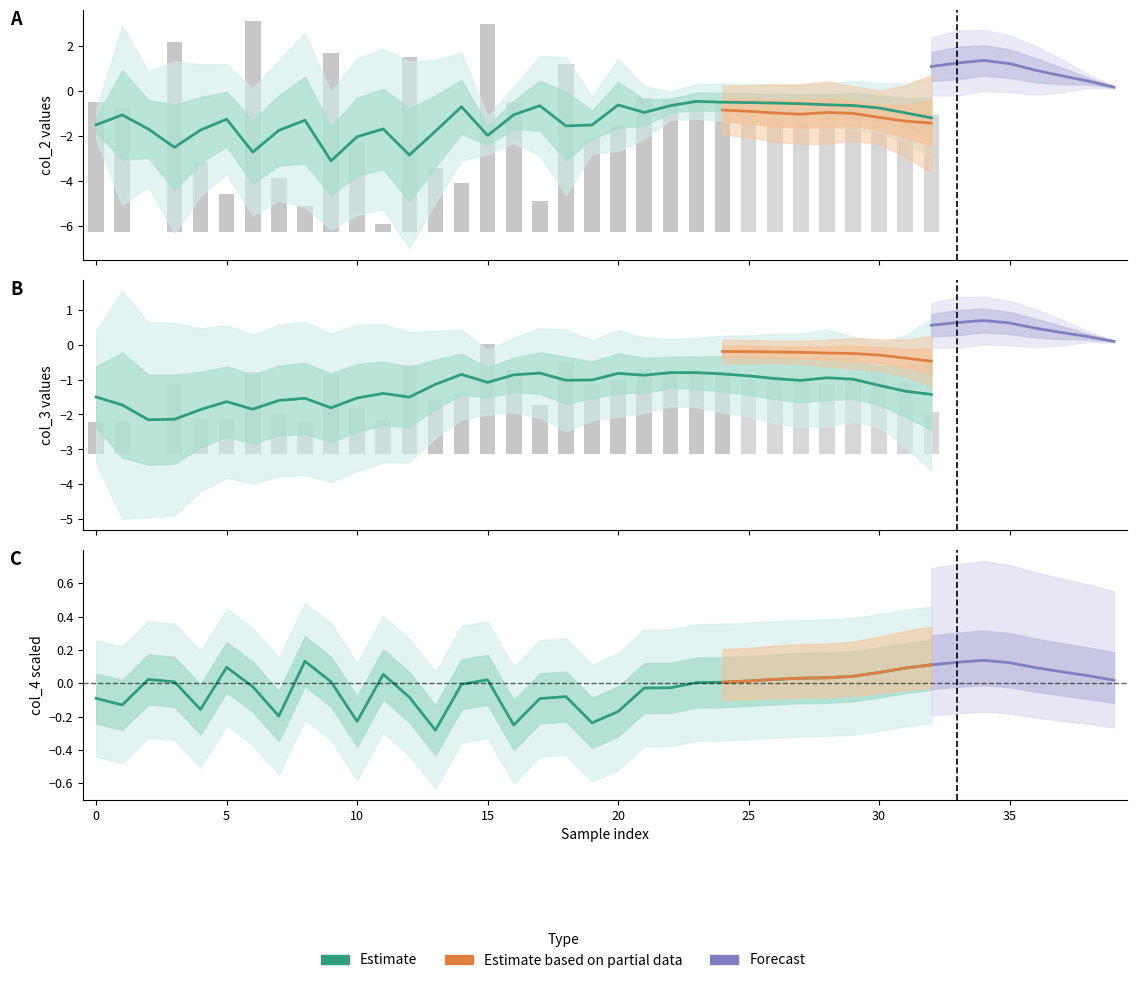

Rank the series by their maximum value, from highest to lowest.

col_4, col_2, col_3